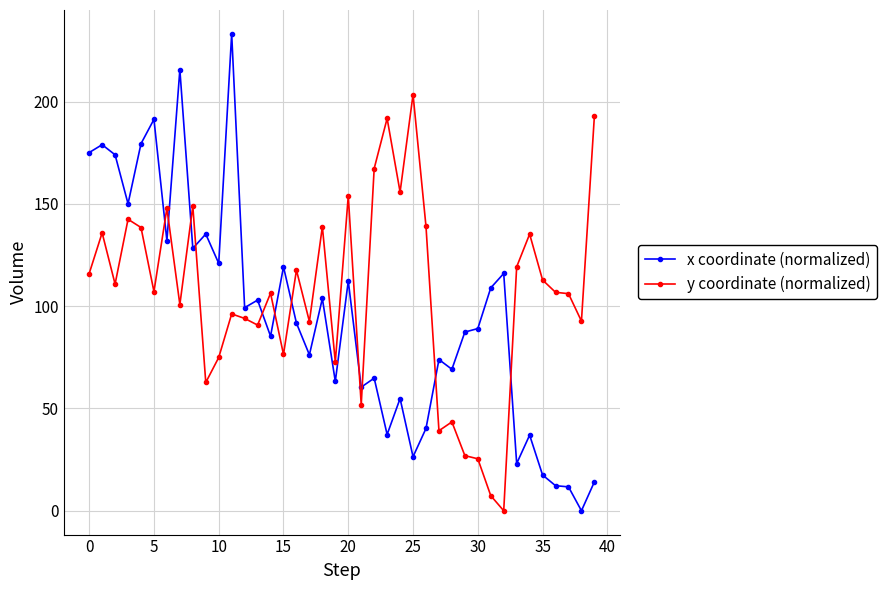

How many intersections are there between y coordinate (normalized) and x coordinate (normalized)?

11